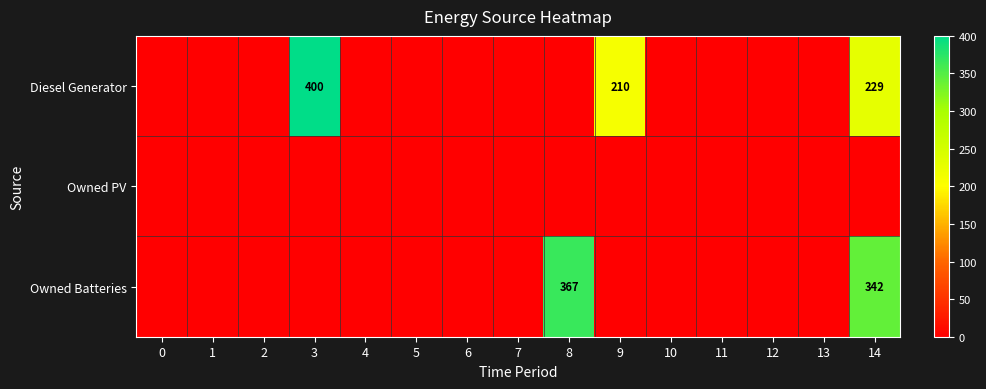

The Owned Batteries series shows 342 at 14. True or false?

True